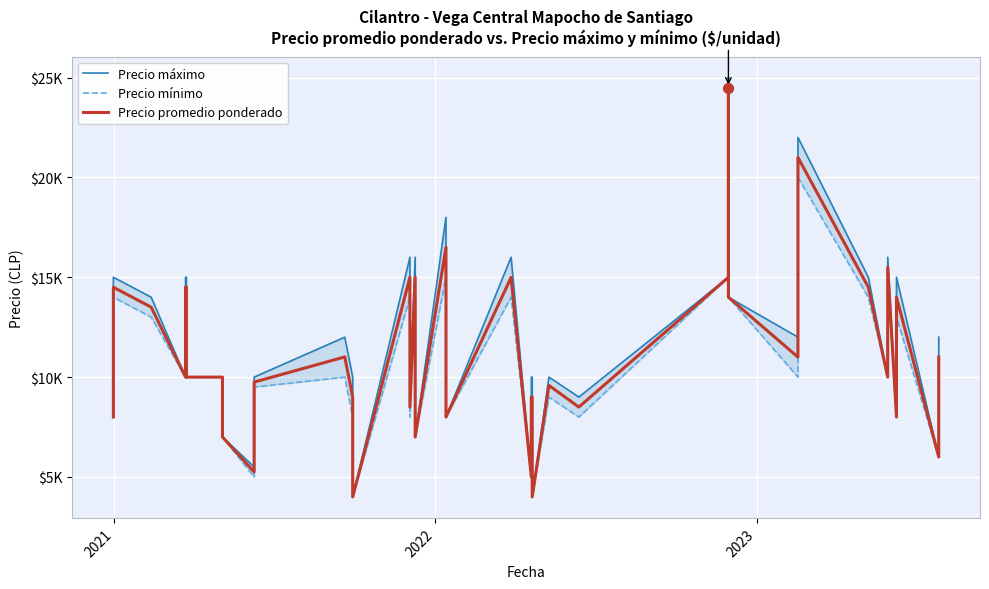

What are all the series names shown in the legend?

Precio máximo, Precio mínimo, Precio promedio ponderado